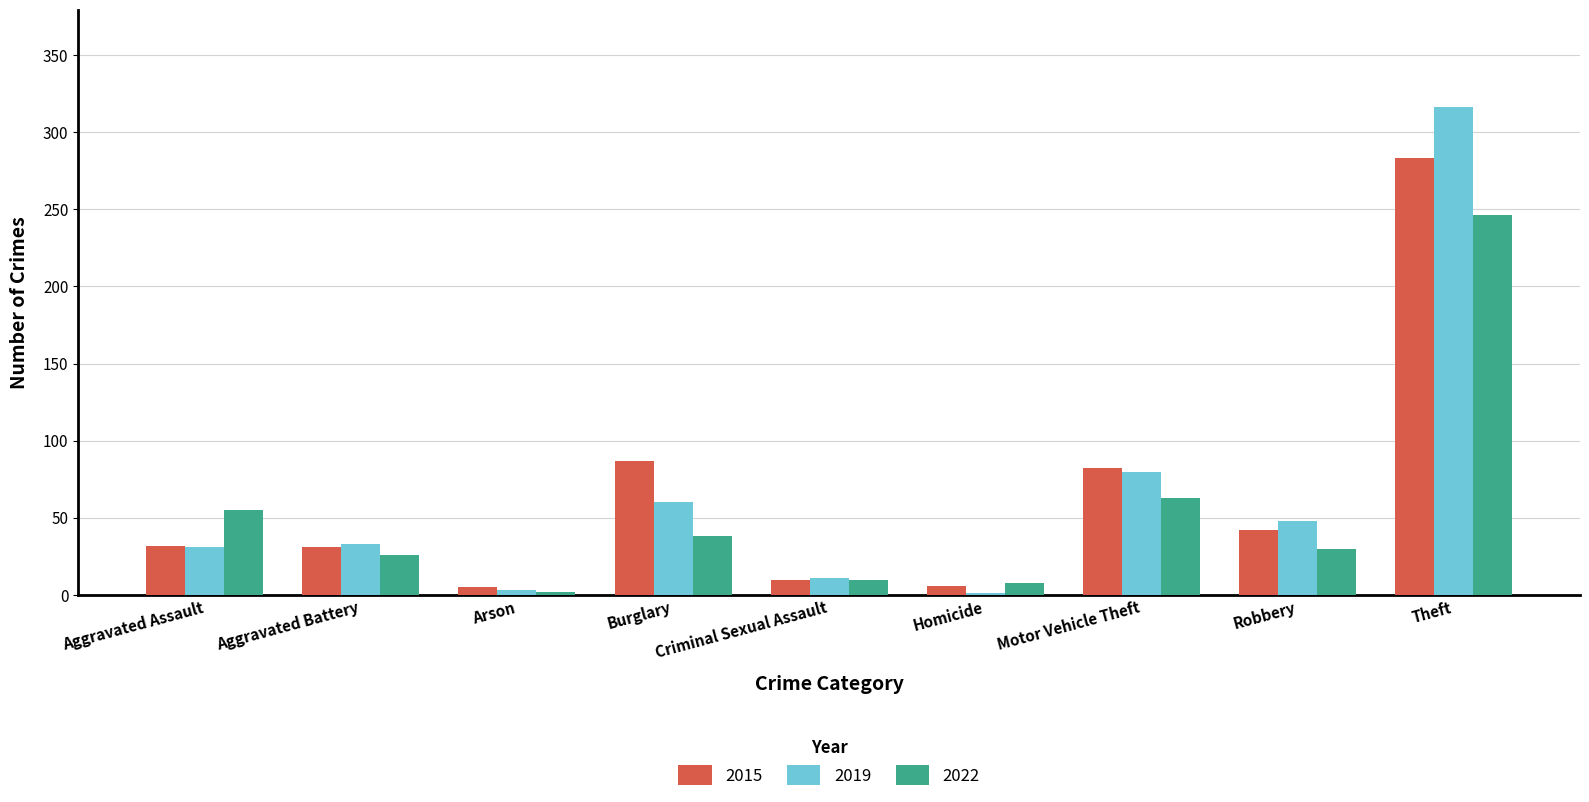

How many series are shown in this chart?

3